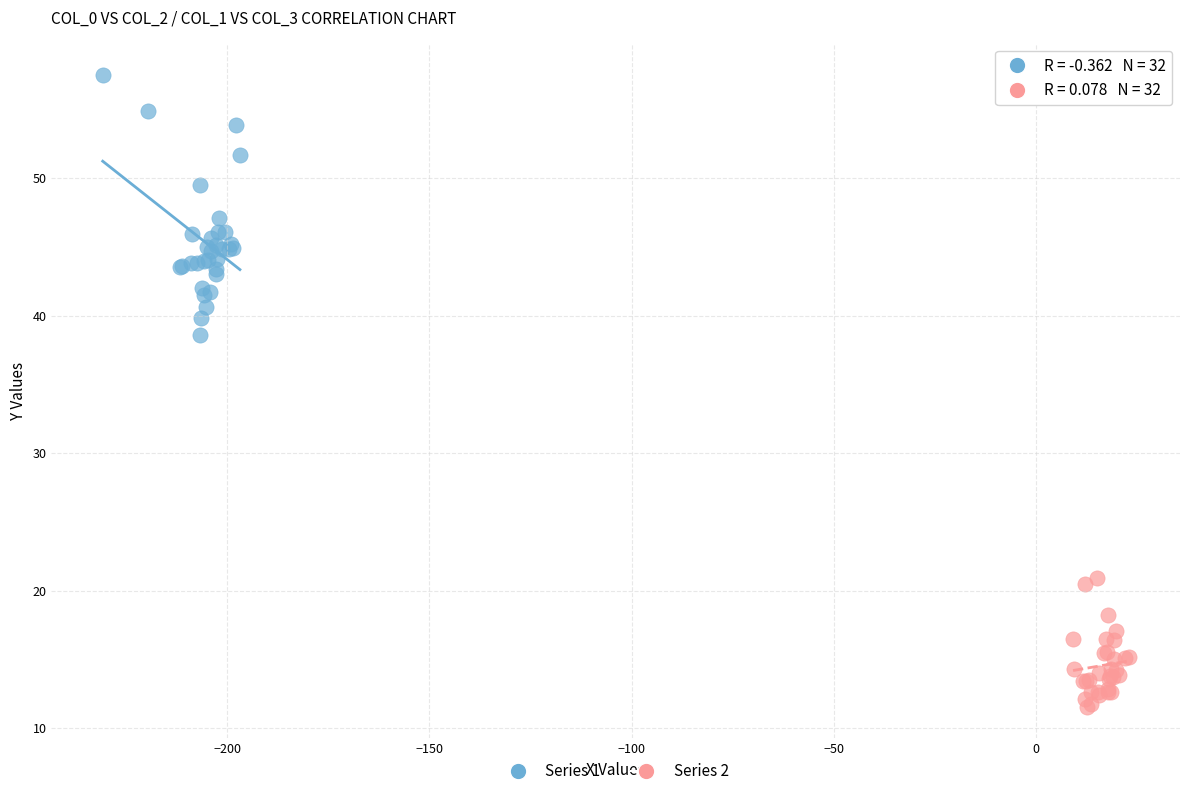

What are all the series names shown in the legend?

Series 1, Series 2